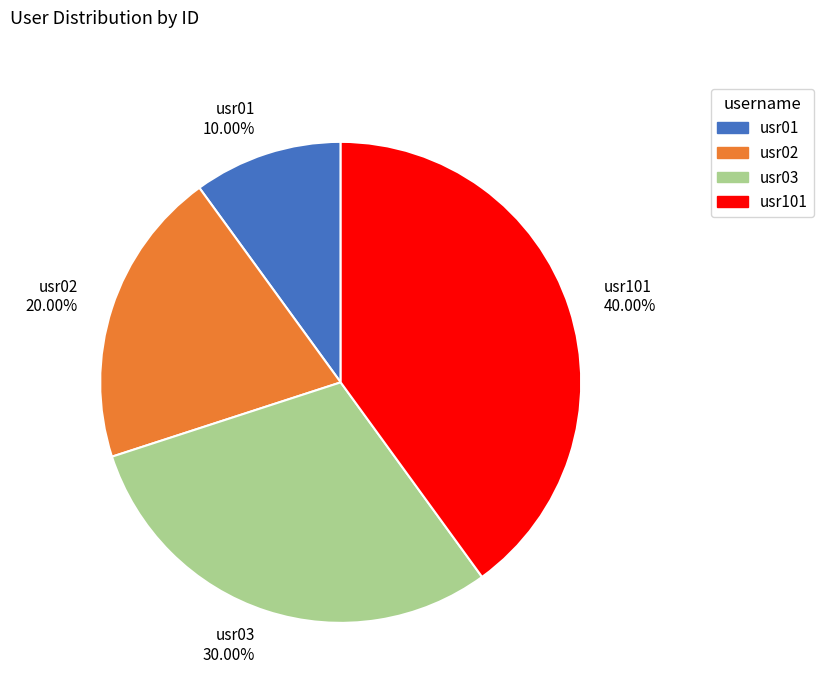

What percentage is NOT represented by usr101?

60.0%